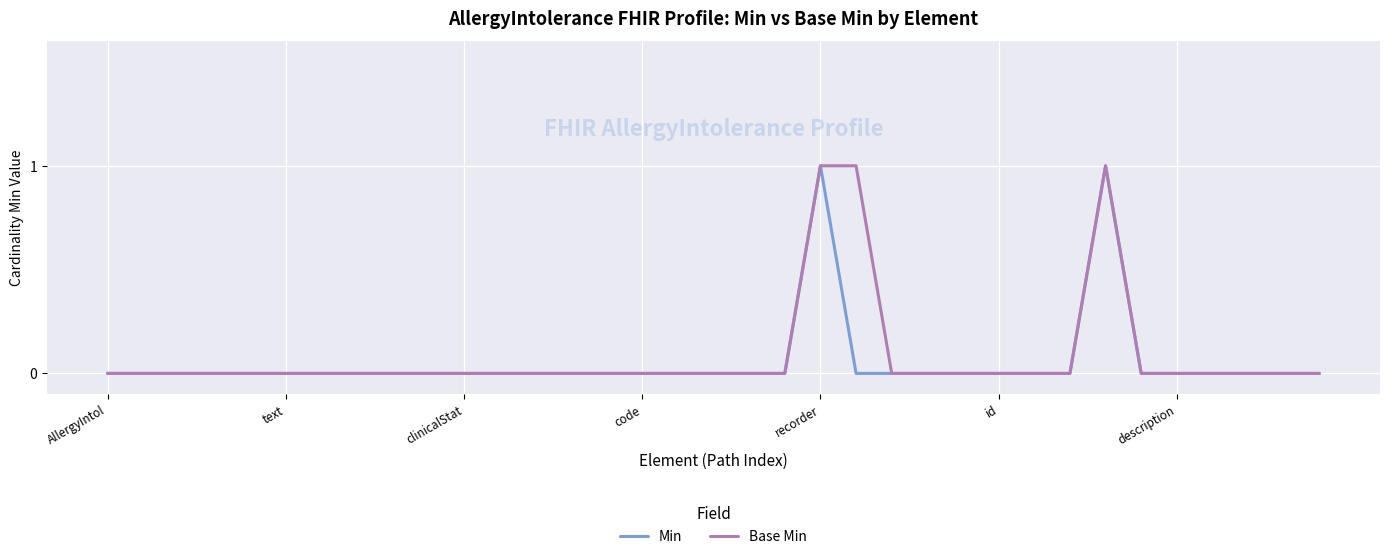

How many lines are shown in the chart?

2